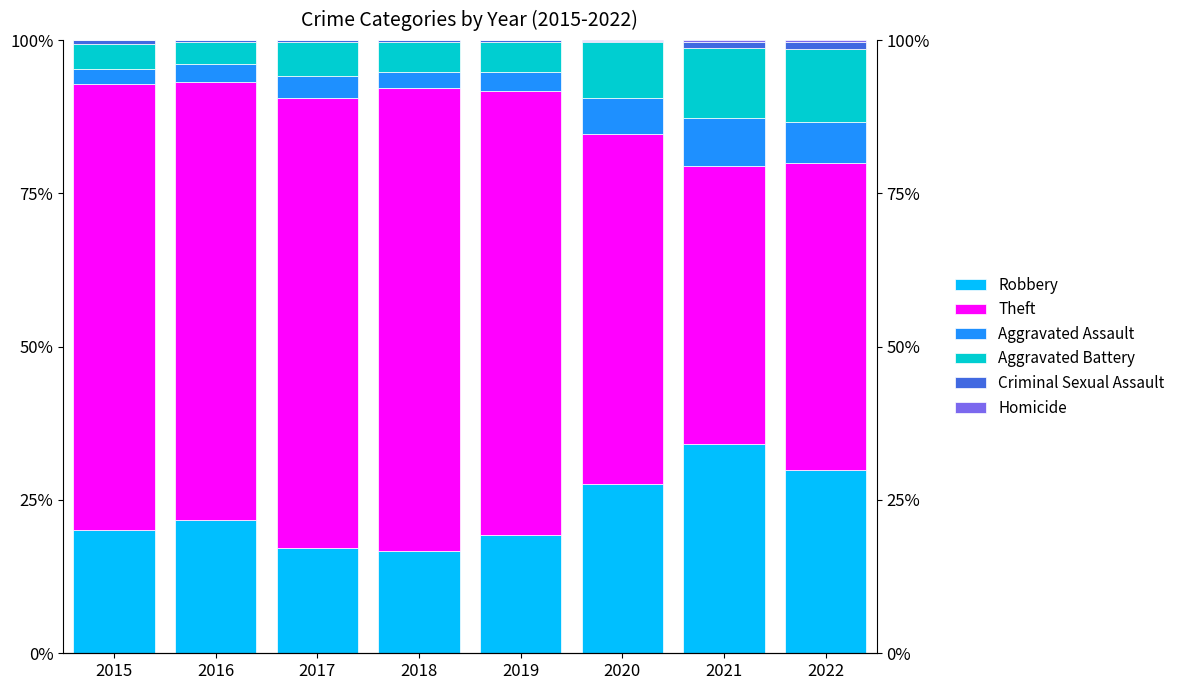

How many values in the Theft series exceed 72?

4